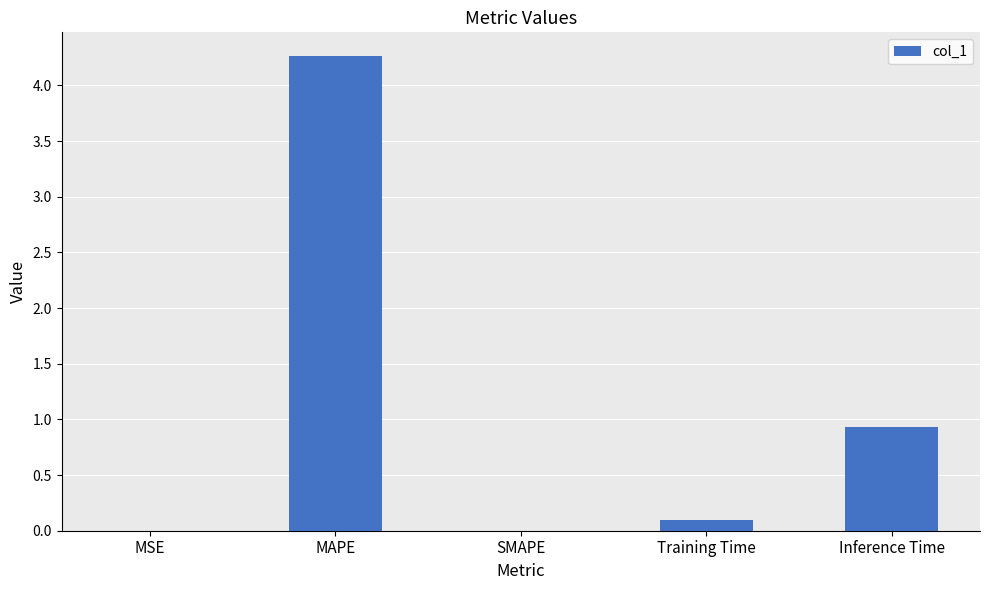

What is the greatest value displayed?

4.3